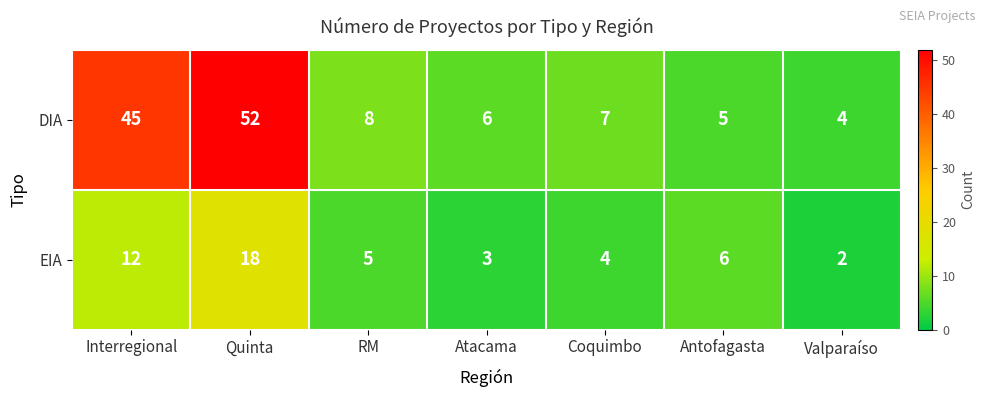

True or false: DIA has a value of 52 at Quinta.

True